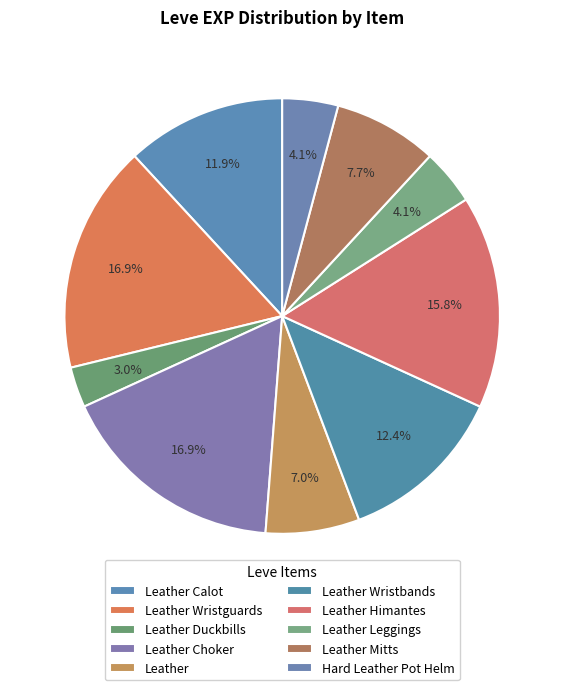

What percentage is the Leather Calot slice, to the nearest percent?

12%